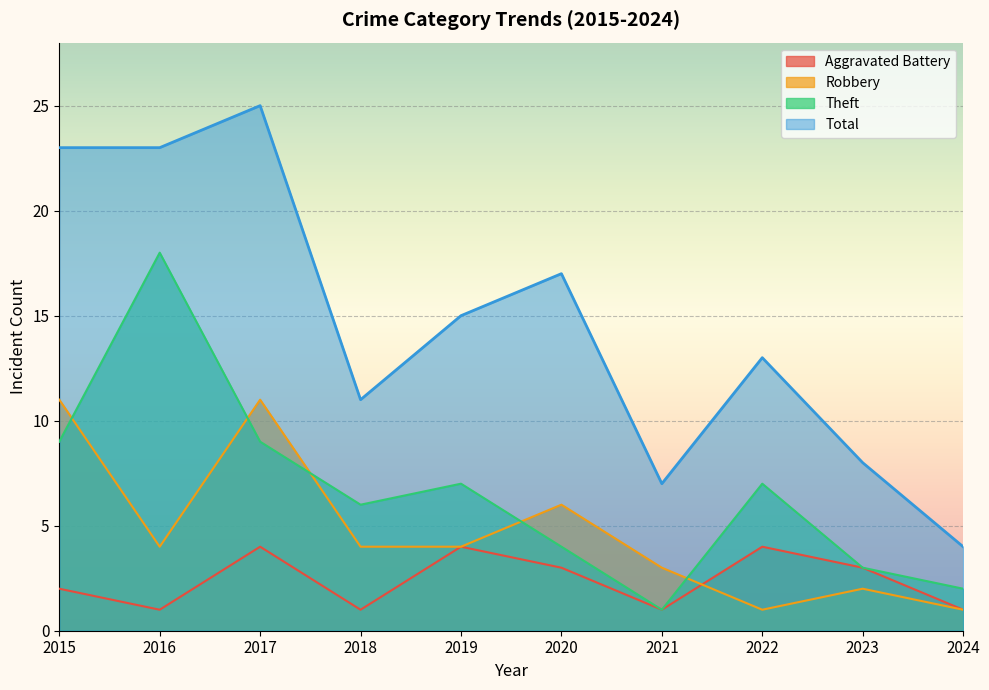

In Theft, how many points are lower than both neighbors (excluding endpoints)?

2